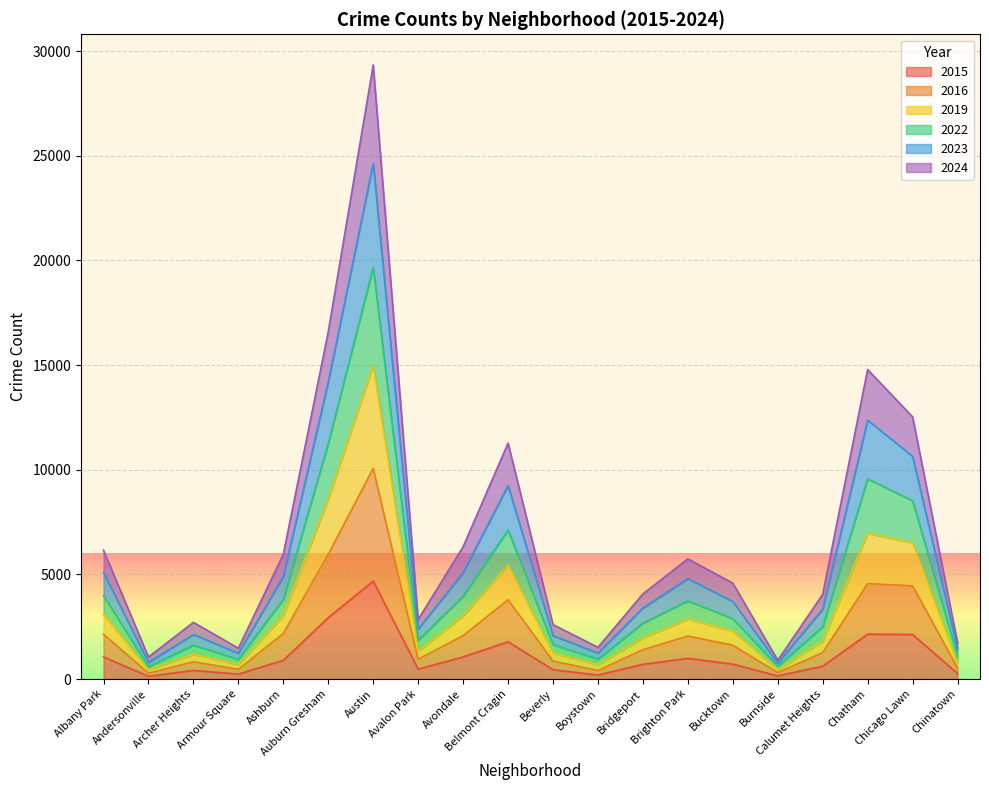

At how many categories does at least one series exceed 18054?

1